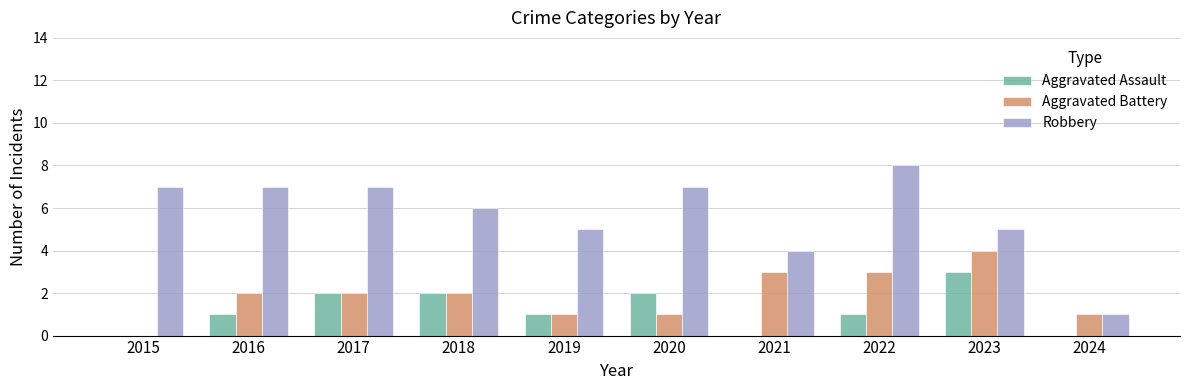

What is the highest value of the Robbery series?

8